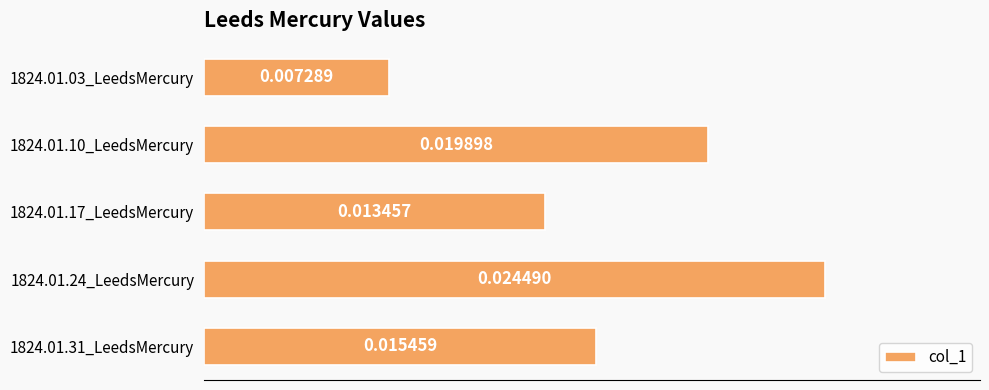

Which has a higher value, 1824.01.17_LeedsMercury or 1824.01.03_LeedsMercury?

1824.01.17_LeedsMercury